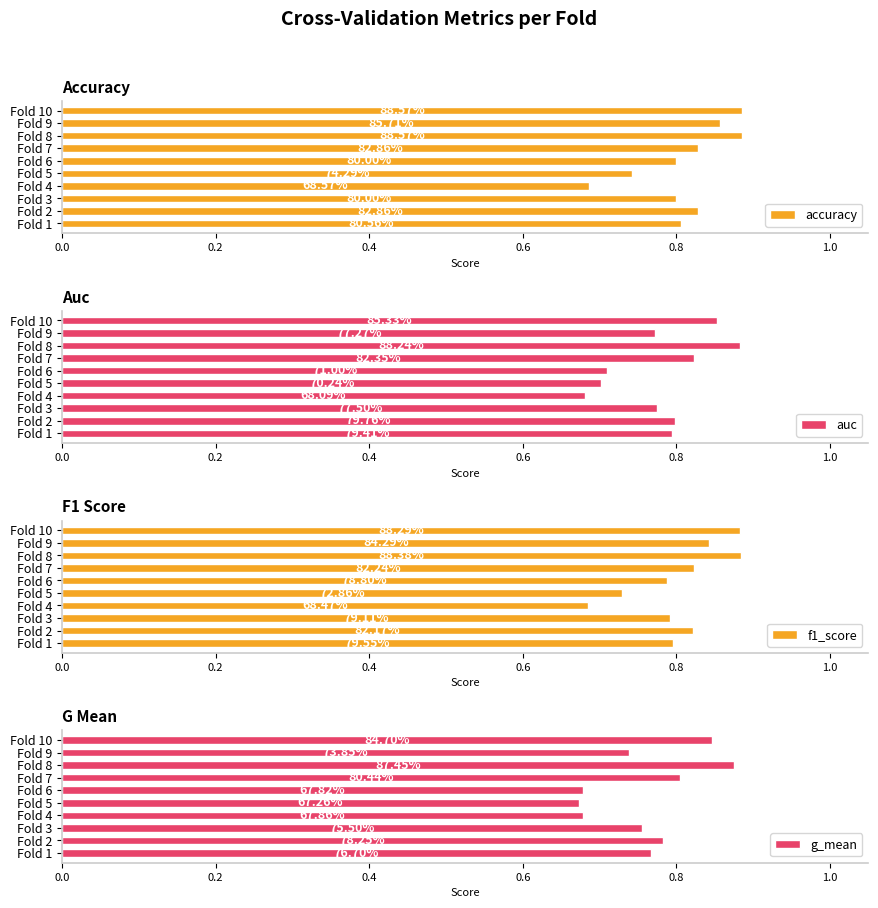

Count the number of categories in the chart.

10